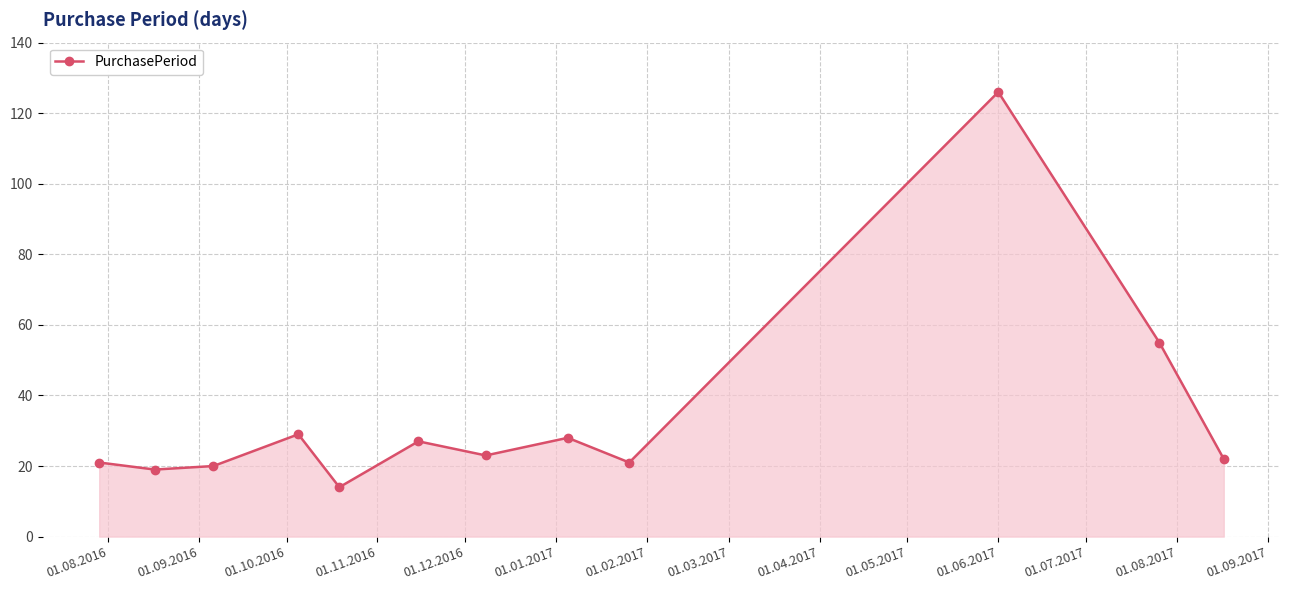

What is the value of the 3rd point from the left?

20